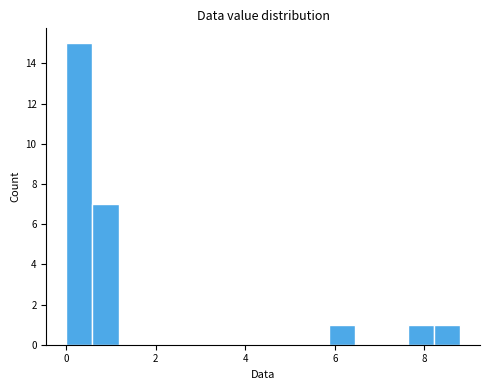

Read against the x-axis, roughly where is the centre of the tallest bar?

0.2